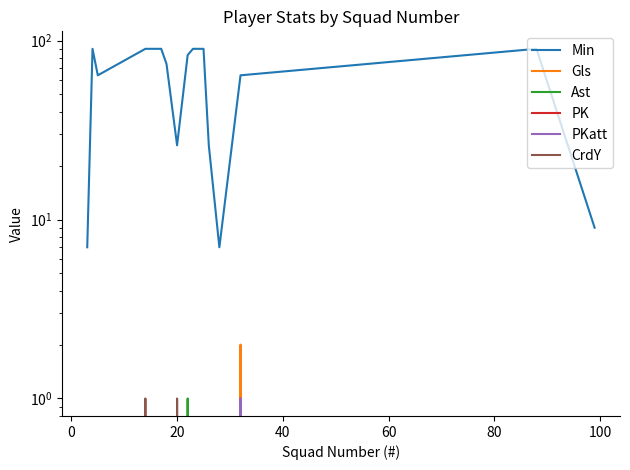

What are all the series names shown in the legend?

Min, Gls, Ast, PK, PKatt, CrdY